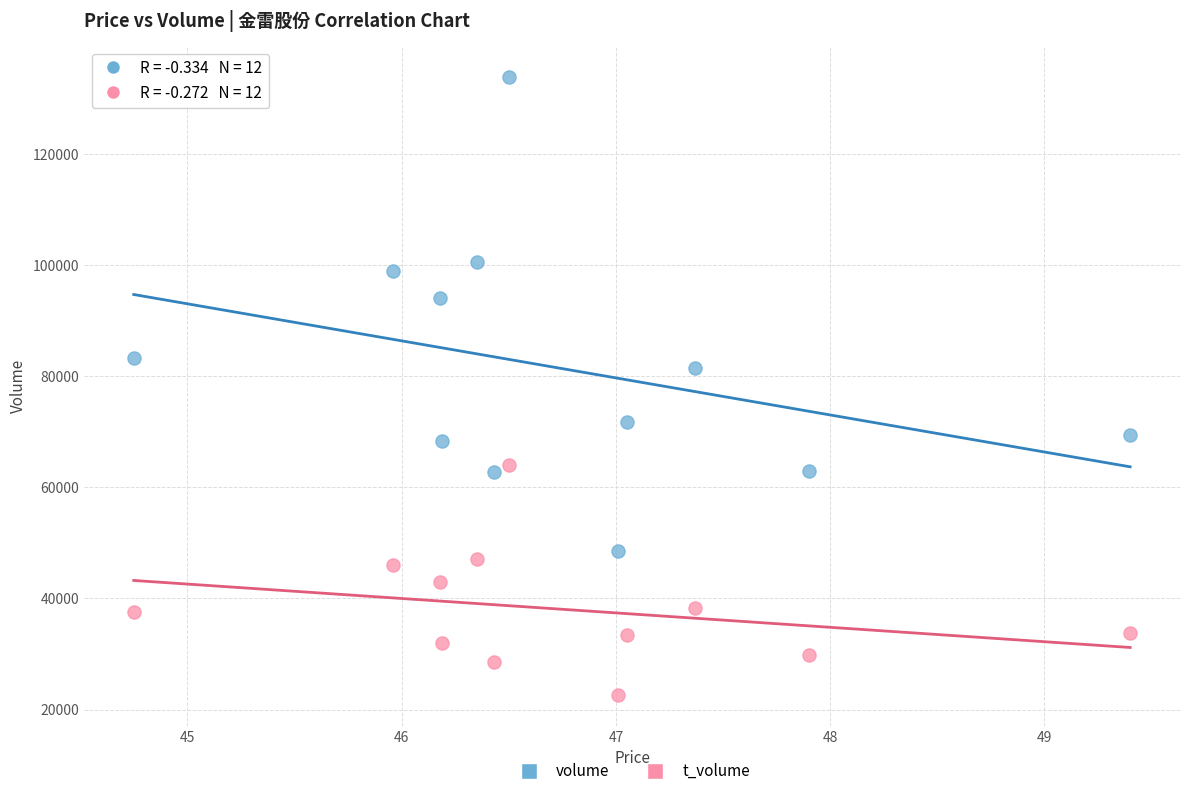

What are all the series names shown in the legend?

volume, t_volume